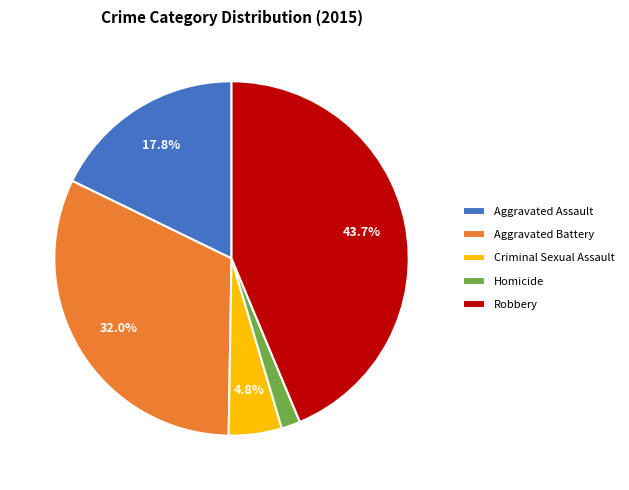

Count the number of slices in the pie.

5